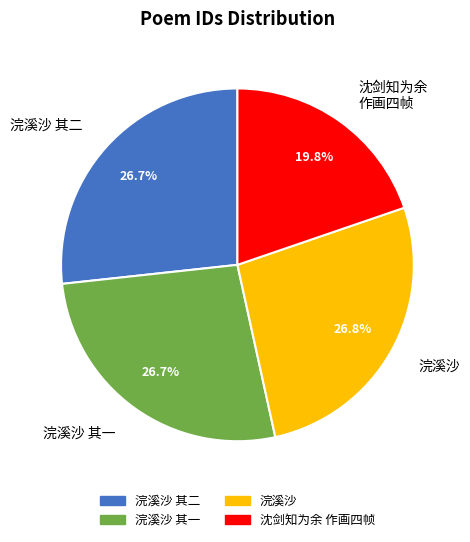

How many segments does this pie chart have?

4